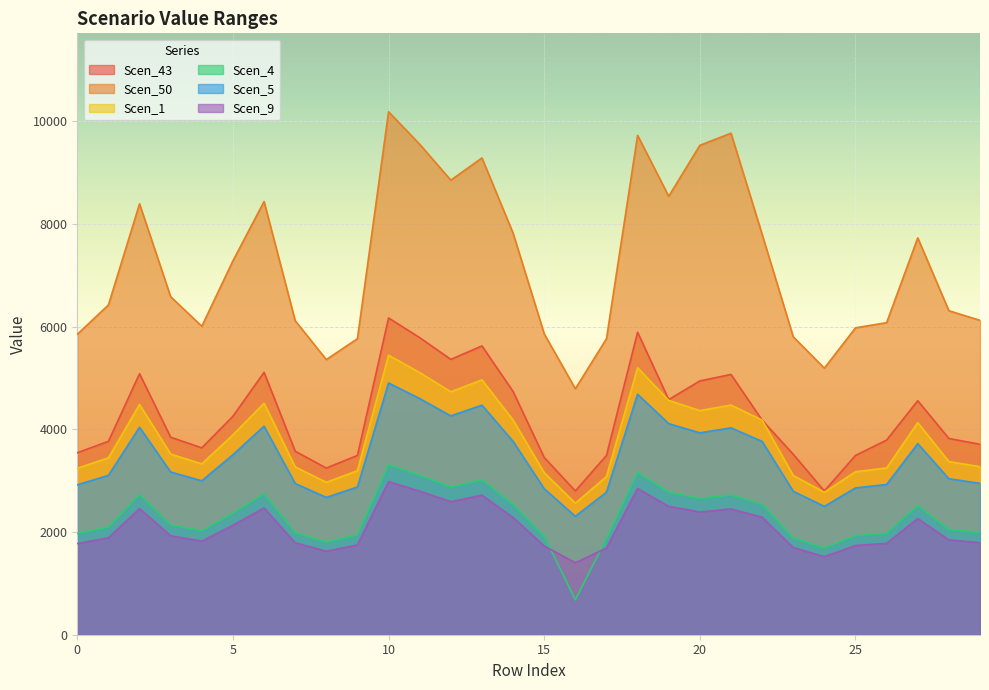

What is the minimum value for Scen_1?

2559.6